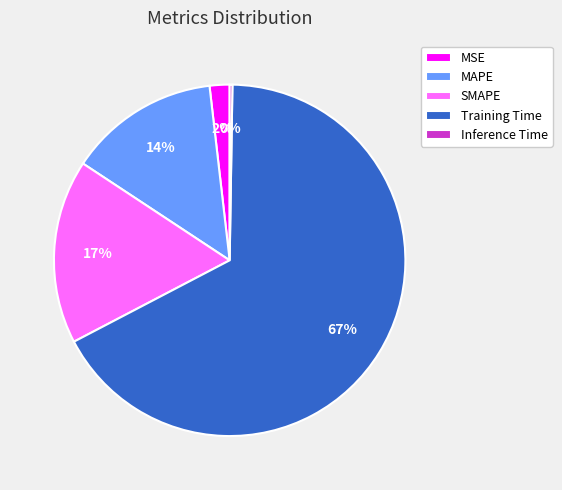

True or false: SMAPE accounts for 17% of the total.

True